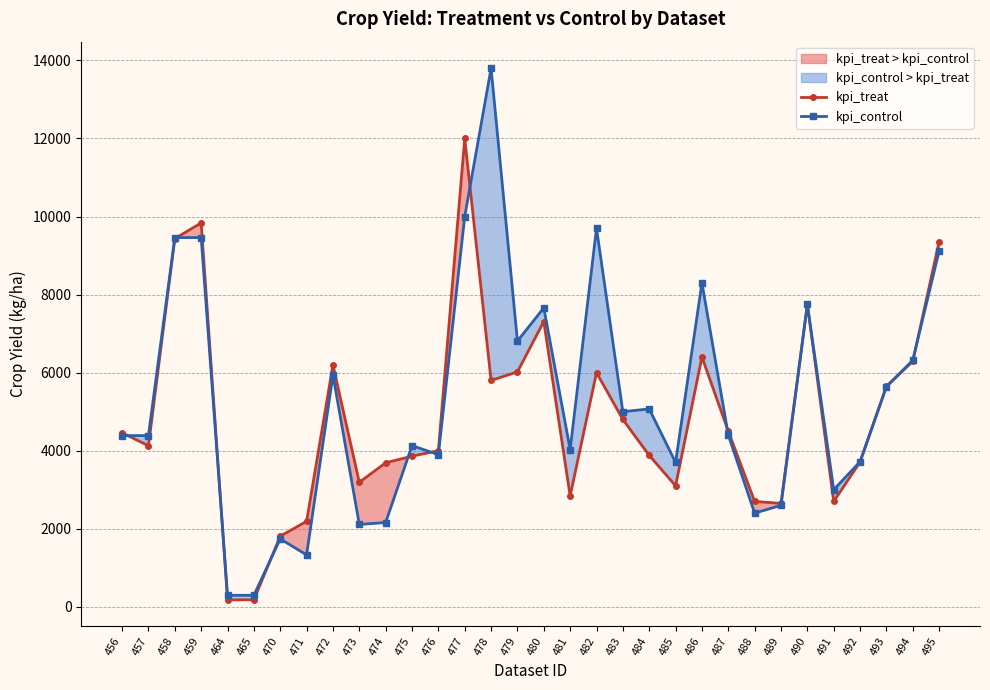

Which series has the largest total across all categories?

kpi_control